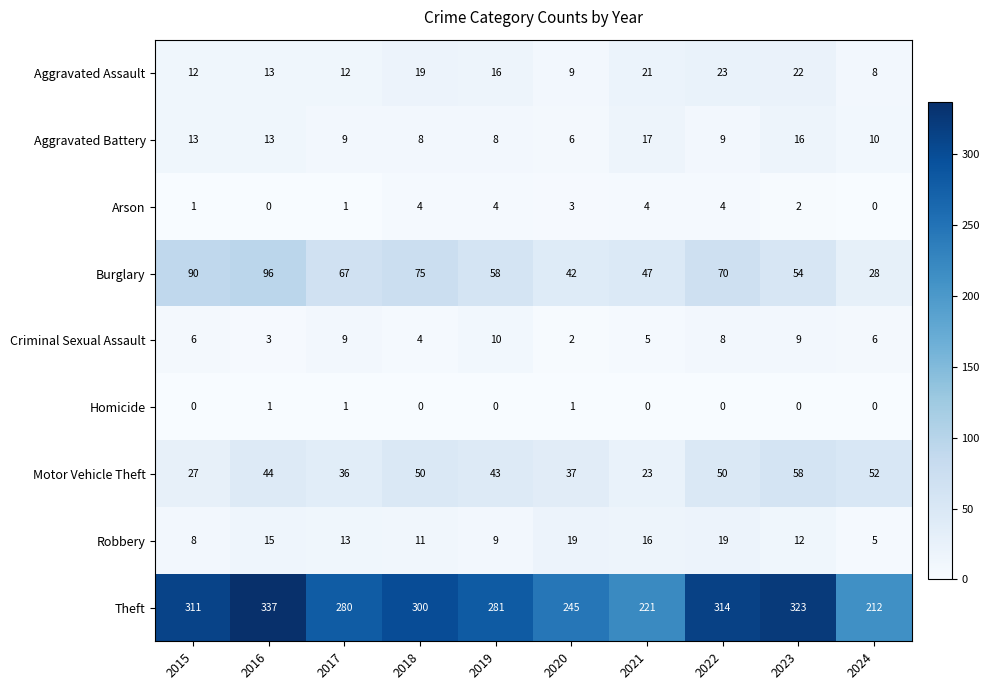

The value of Theft at 2023 is 323. True or false?

True